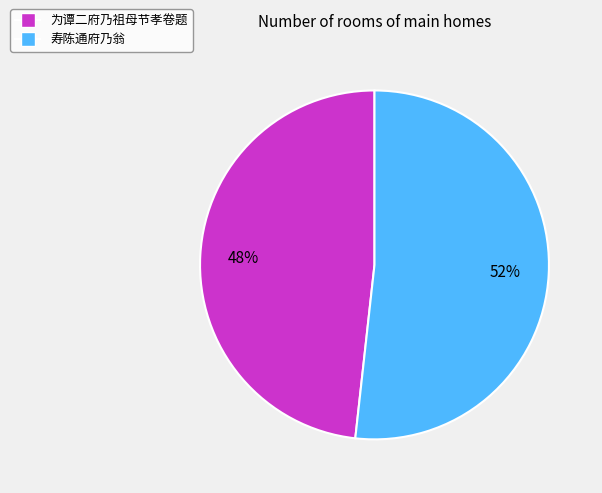

Combined, do 为谭二府乃祖母节孝卷题 and 寿陈通府乃翁 account for over 50%?

Yes